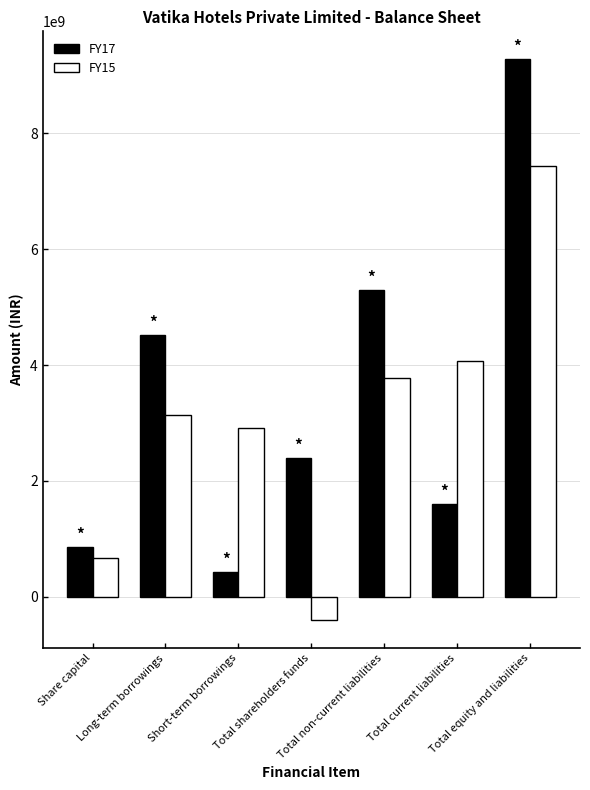

Is it true that FY17 equals 3791749012 at Total equity and liabilities?

False